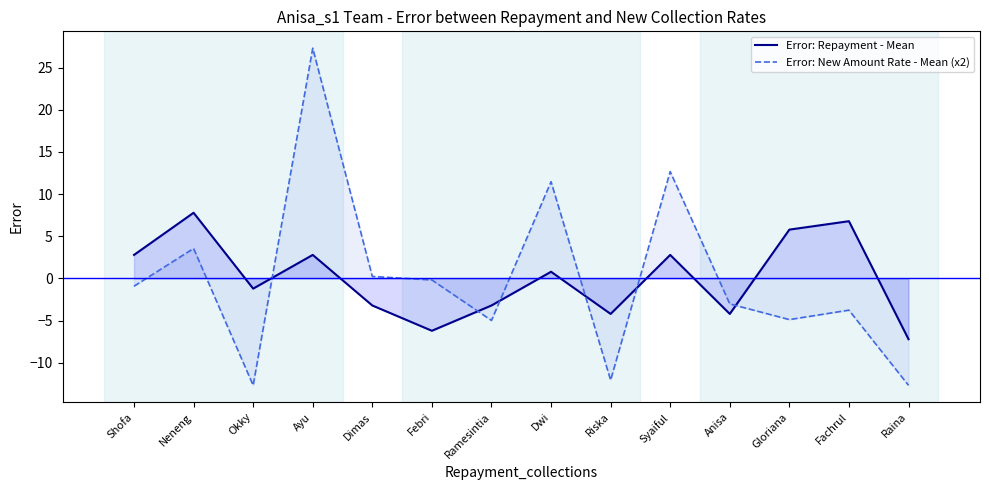

Which series has the largest total across all categories?

Error: Repayment - Mean